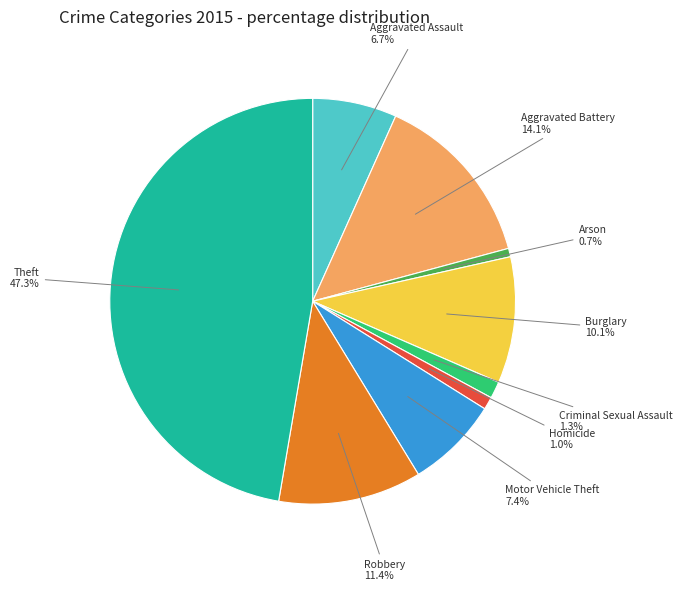

Does any single category account for the majority?

No